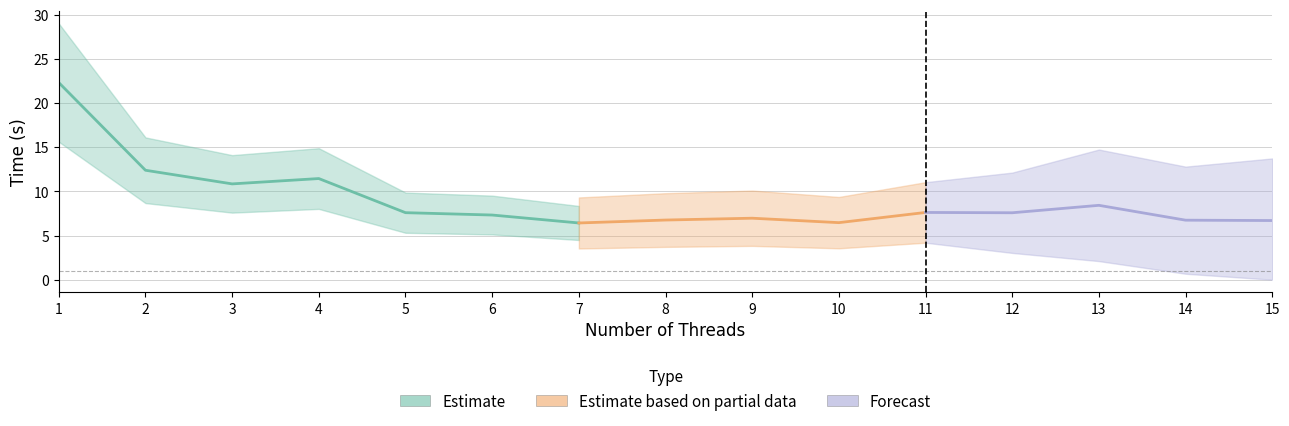

What is the difference between the maximum and minimum values?

15.9